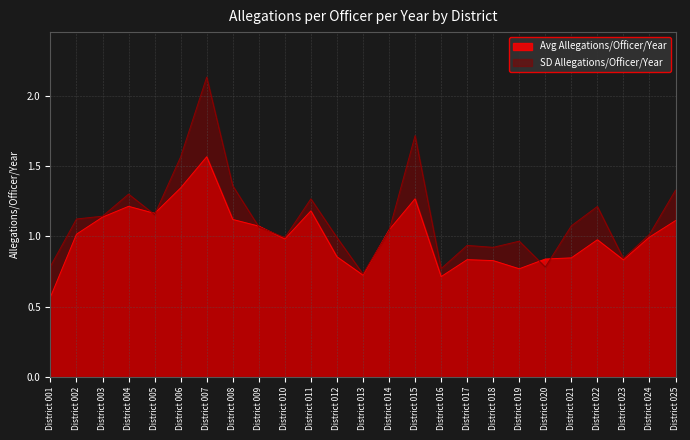

At which category does Avg Allegations/Officer/Year reach its first local valley?

District 005